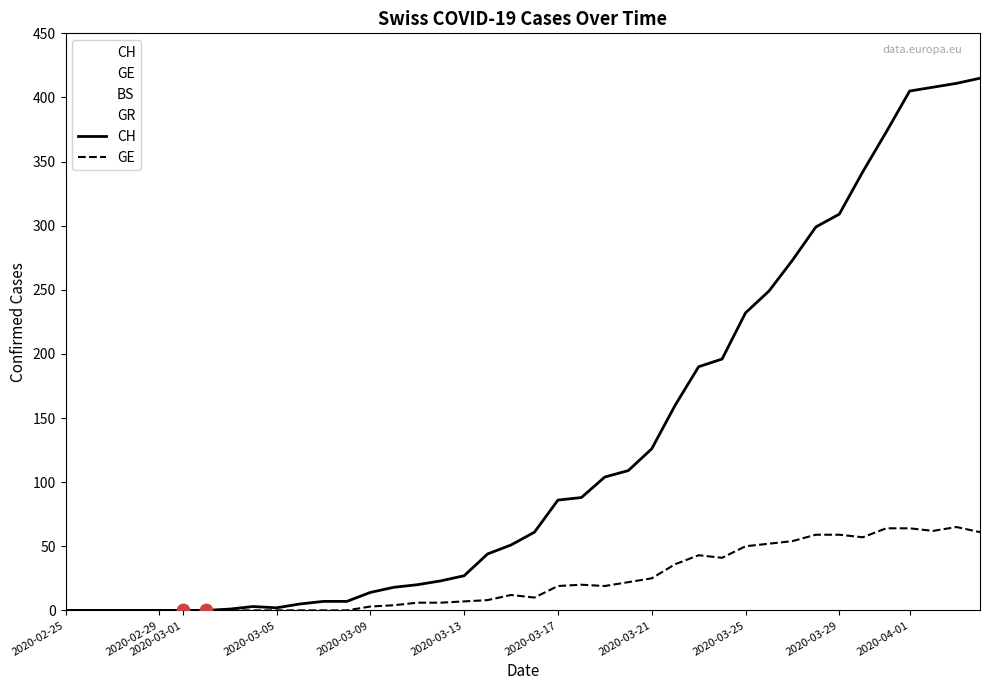

Which series contains the lowest Y value?

CH